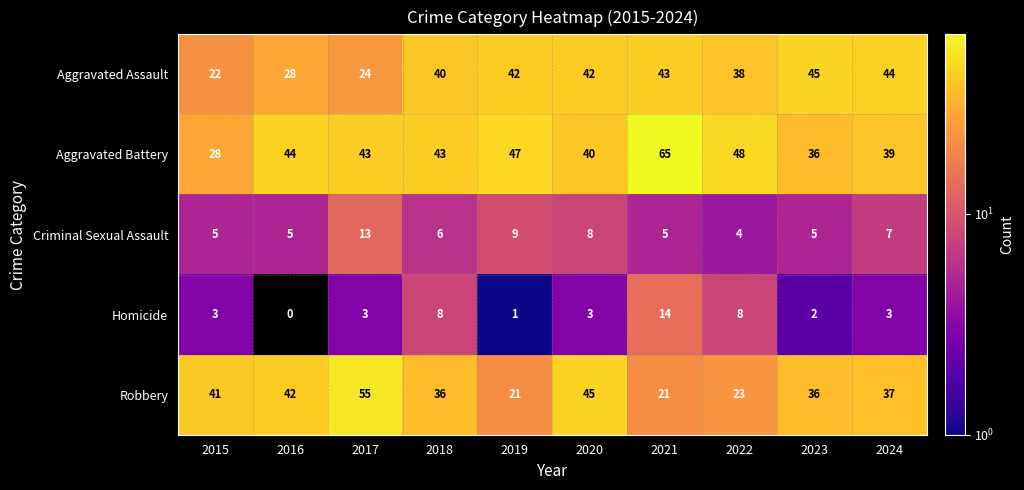

Is it true that Aggravated Battery equals 40 at 2020?

True